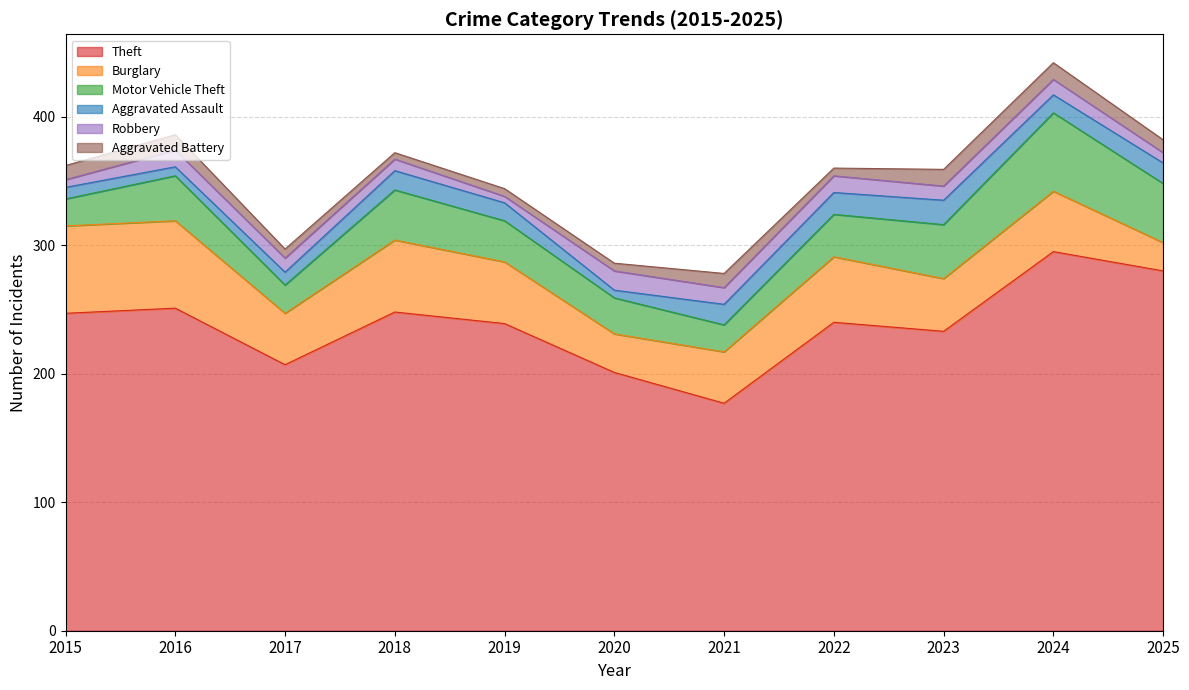

What is the difference between the maximum and second lowest values in the Theft series?

94